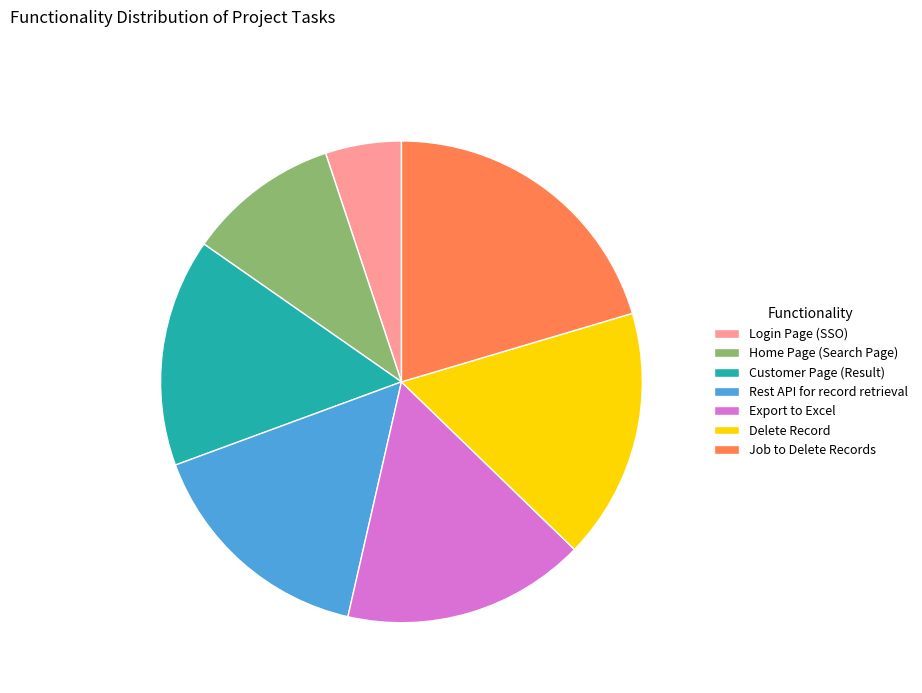

Is Rest API for record retrieval the majority of the pie?

No